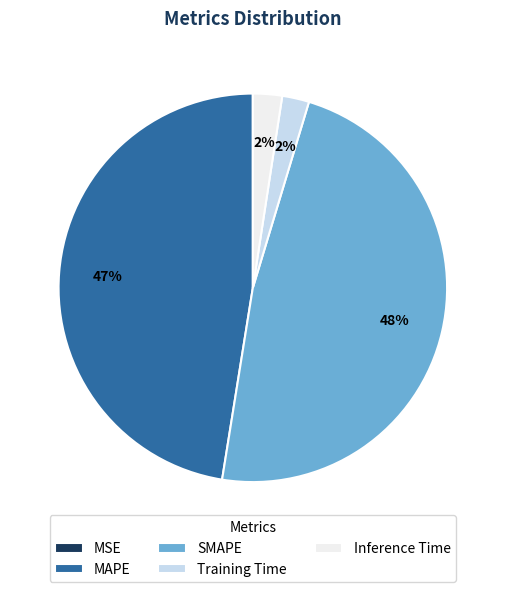

To the nearest percent, what is the average slice percentage?

20%